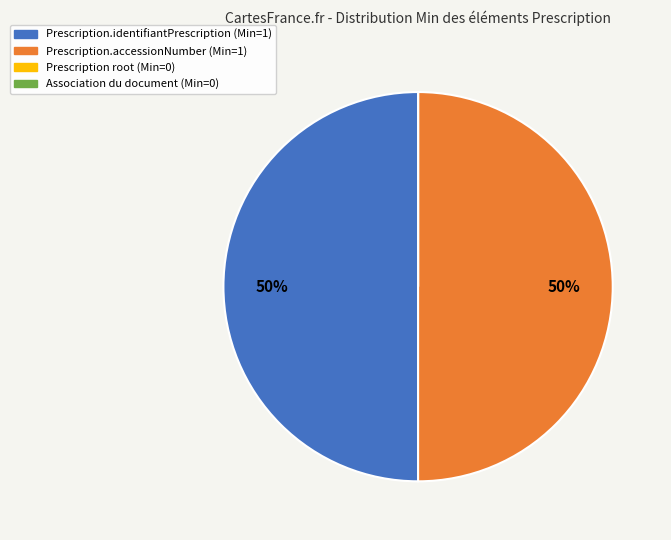

To the nearest percent, what is the average slice percentage?

25%